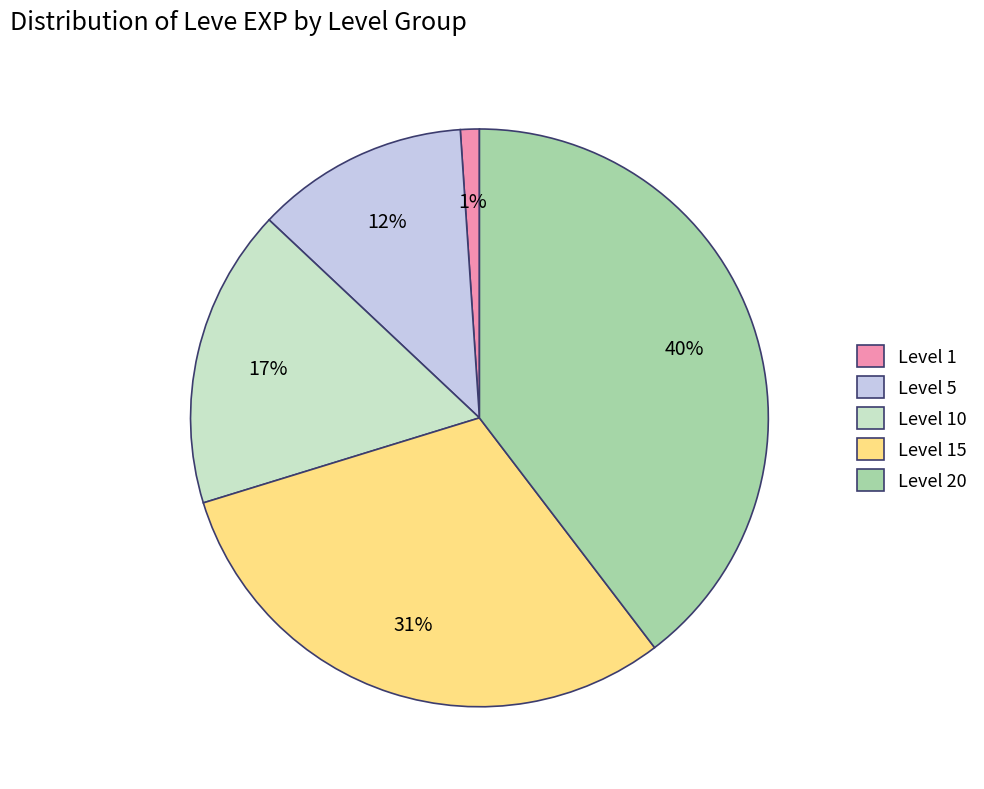

Combined, do Level 15 and Level 1 account for over 50%?

No